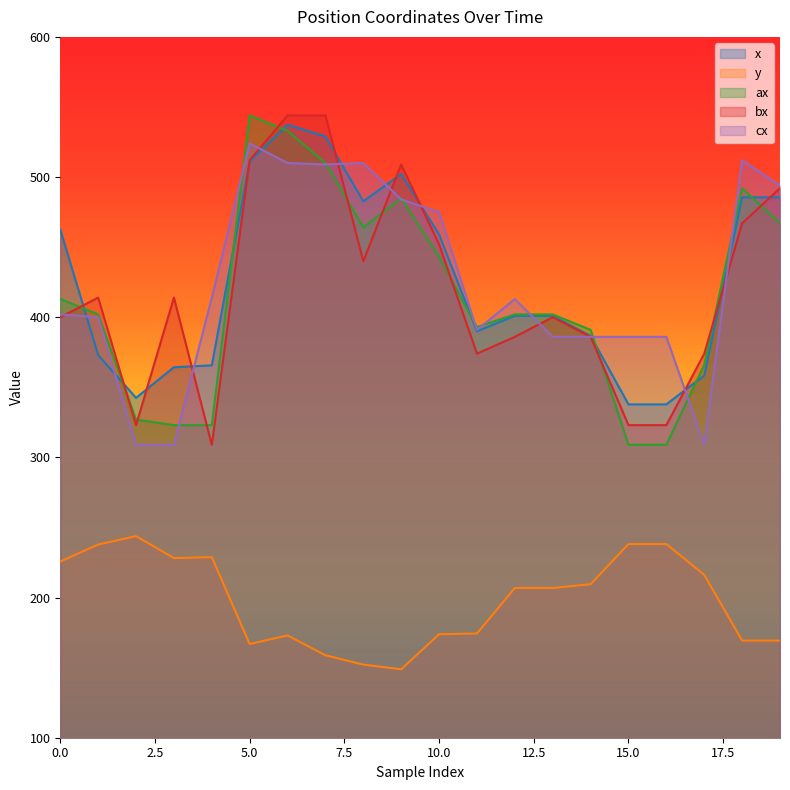

At how many categories does at least one series exceed 542?

3